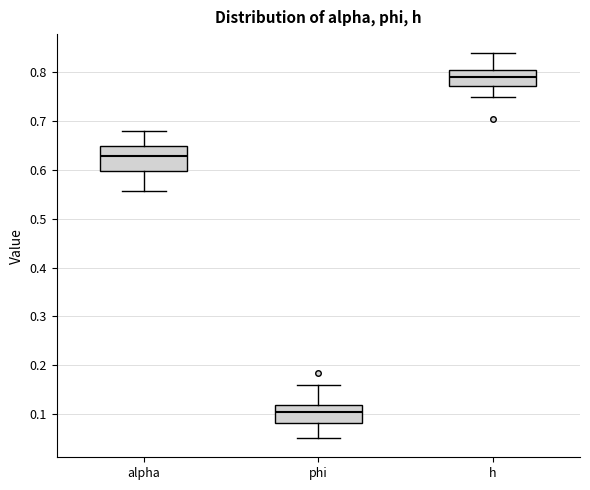

Which box has the lowest median line?

phi